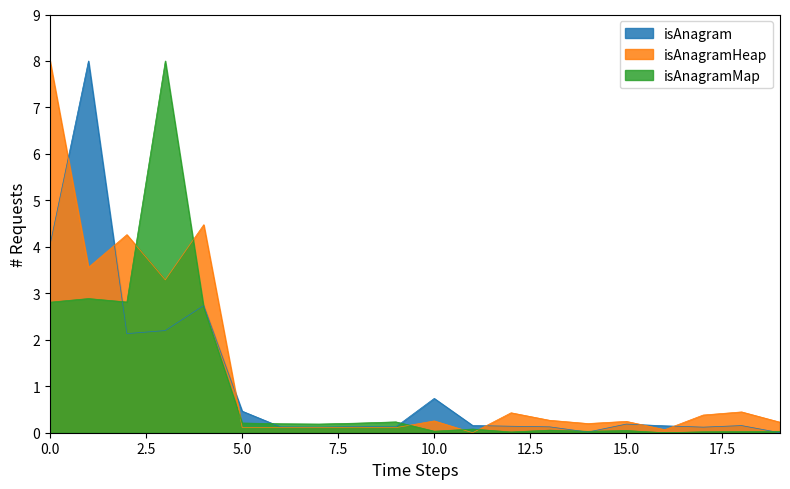

What is the difference between the isAnagramMap values at 0 and 7?

2.6